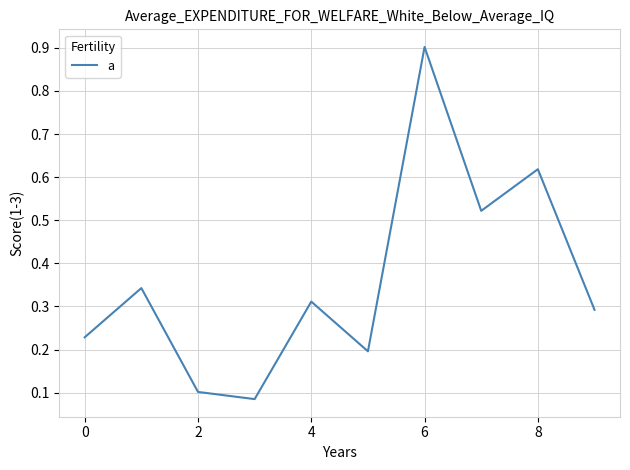

How many lines are shown in the chart?

1